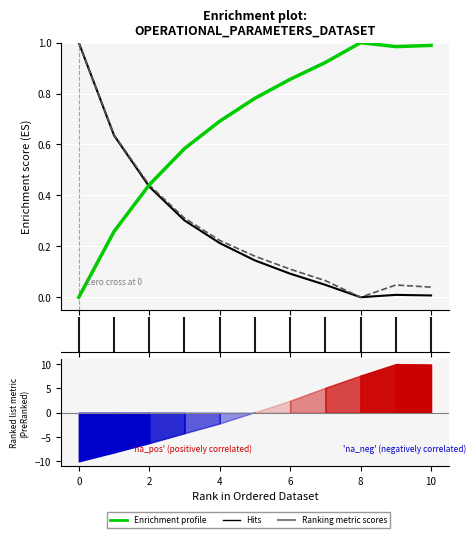

What is the value of the Capacidade operacional [ha/h] point at the 6th from the left?

0.8